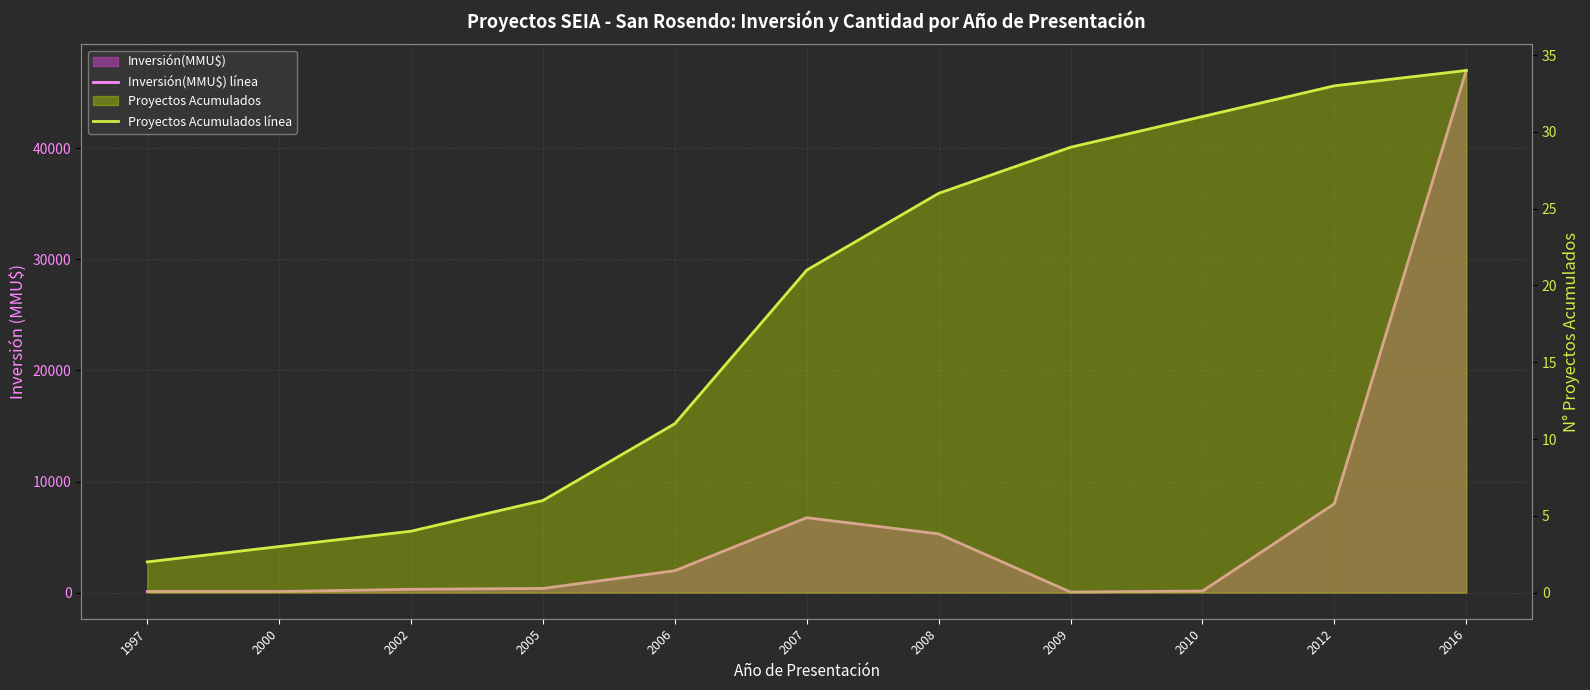

Is the value of Proyectos Acumulados línea at 2007 greater than the value of Inversión(MMU$) línea at 2010?

No